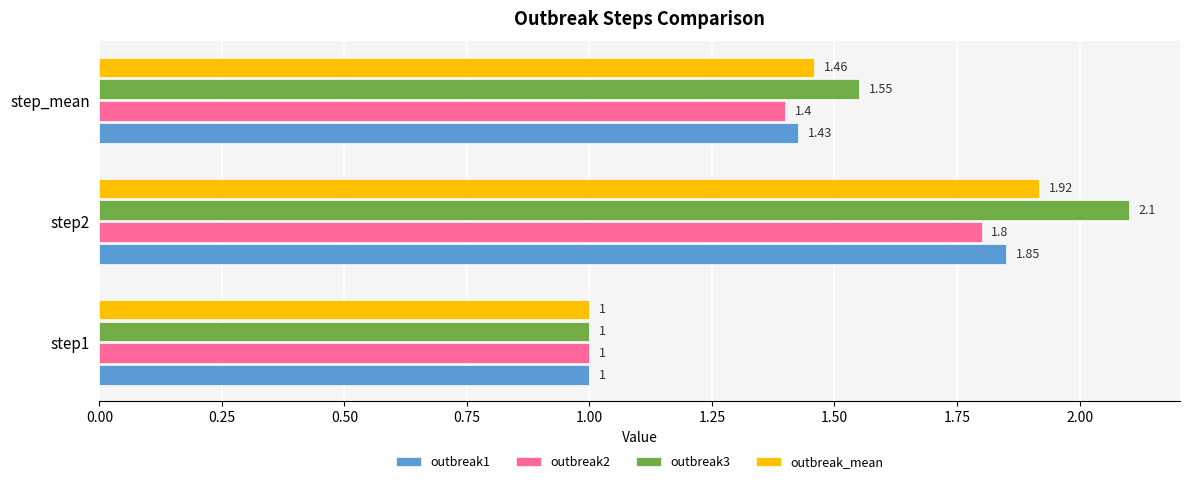

What is the difference between the second highest and minimum values in the outbreak_mean series?

0.5